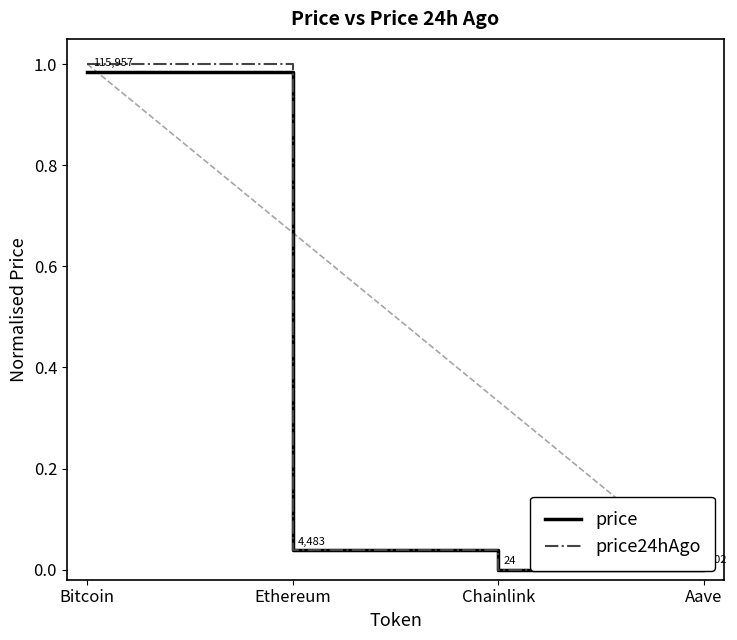

In price, how many points are lower than both neighbors (excluding endpoints)?

1